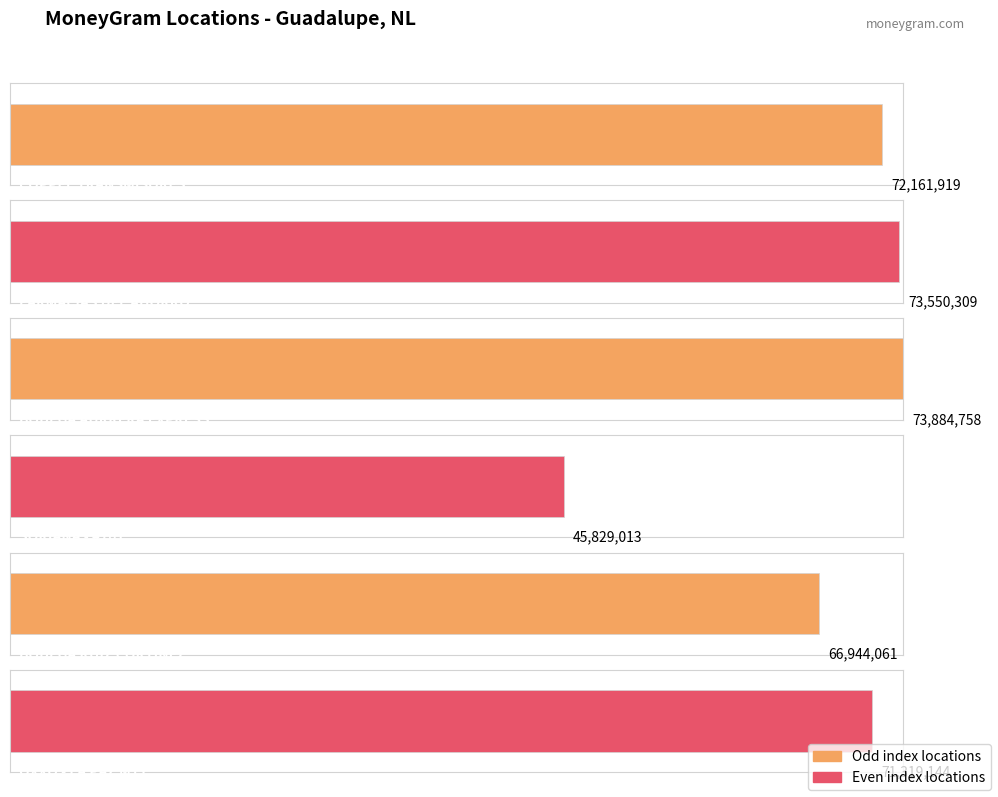

Where is the data nearest to the value 59856885?

BODEGA RUIZ CORTINEZ